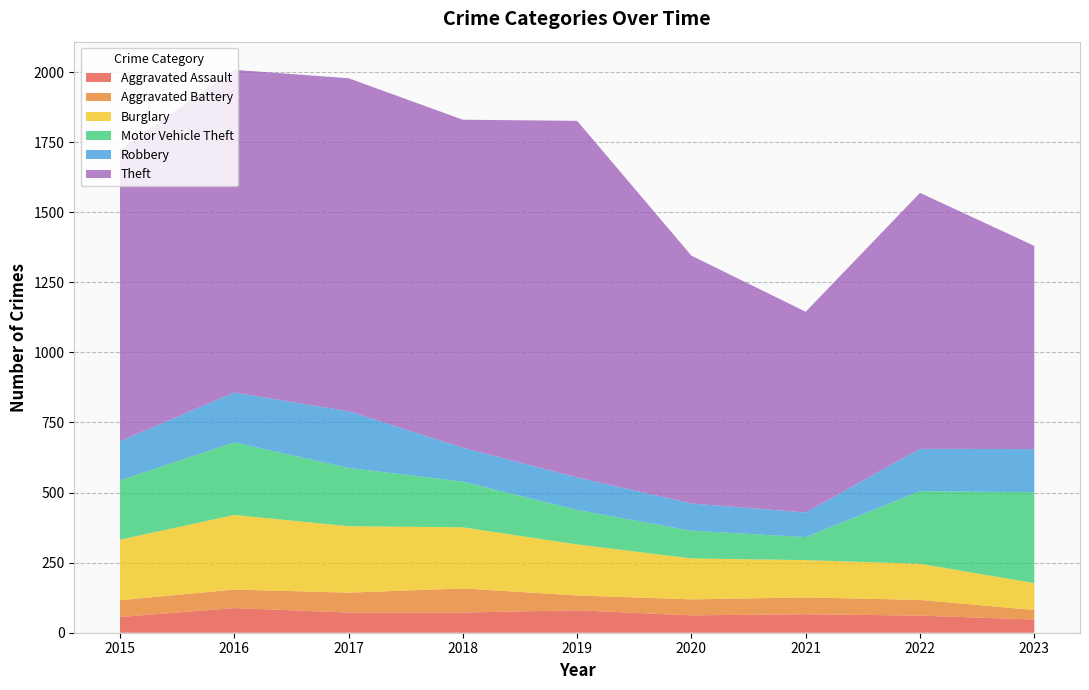

Reading left to right, extract all data points from this chart.

Aggravated Assault: 2015=56	2016=88	2017=72	2018=72	2019=80	2020=62	2021=66	2022=61	2023=47
Aggravated Battery: 2015=60	2016=66	2017=71	2018=86	2019=53	2020=57	2021=60	2022=56	2023=34
Burglary: 2015=216	2016=266	2017=237	2018=218	2019=182	2020=146	2021=133	2022=129	2023=96
Motor Vehicle Theft: 2015=212	2016=259	2017=208	2018=163	2019=123	2020=99	2021=82	2022=259	2023=324
Robbery: 2015=139	2016=178	2017=202	2018=121	2019=116	2020=97	2021=88	2022=151	2023=154
Theft: 2015=1041	2016=1151	2017=1188	2018=1170	2019=1272	2020=884	2021=716	2022=913	2023=725